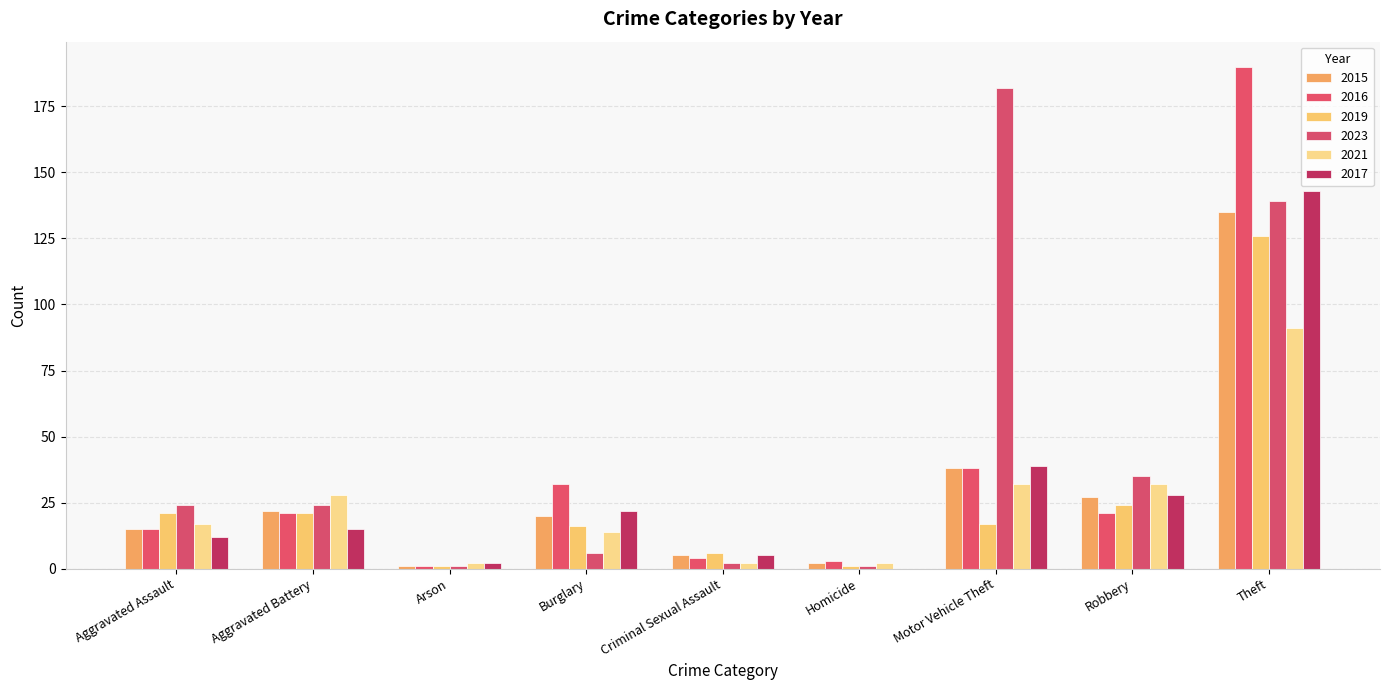

Reading left to right, extract all data points from this chart.

2015: 15	22	1	20	5	2	38	27	135
2016: 15	21	1	32	4	3	38	21	190
2019: 21	21	1	16	6	1	17	24	126
2023: 24	24	1	6	2	1	182	35	139
2021: 17	28	2	14	2	2	32	32	91
2017: 12	15	2	22	5	0	39	28	143